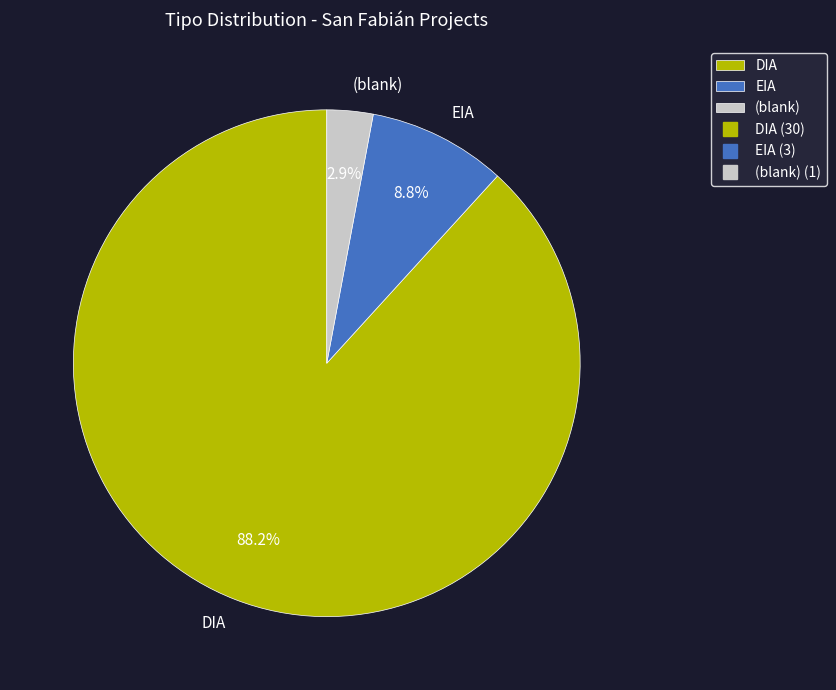

To the nearest percent, what is the difference between the largest and smallest slice percentages?

85%